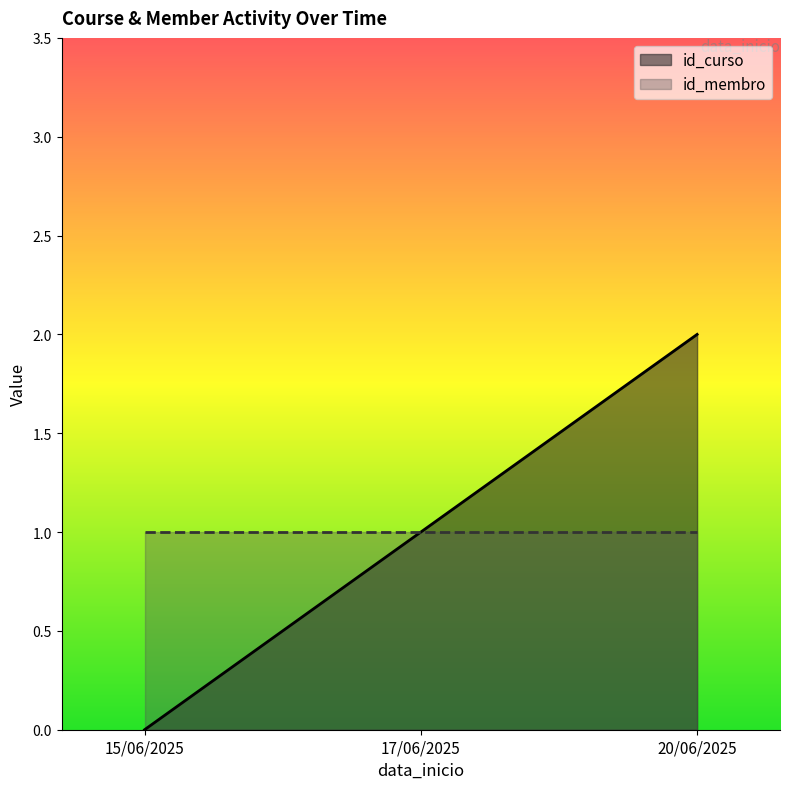

At which label does the data first exceed 1?

20/06/2025